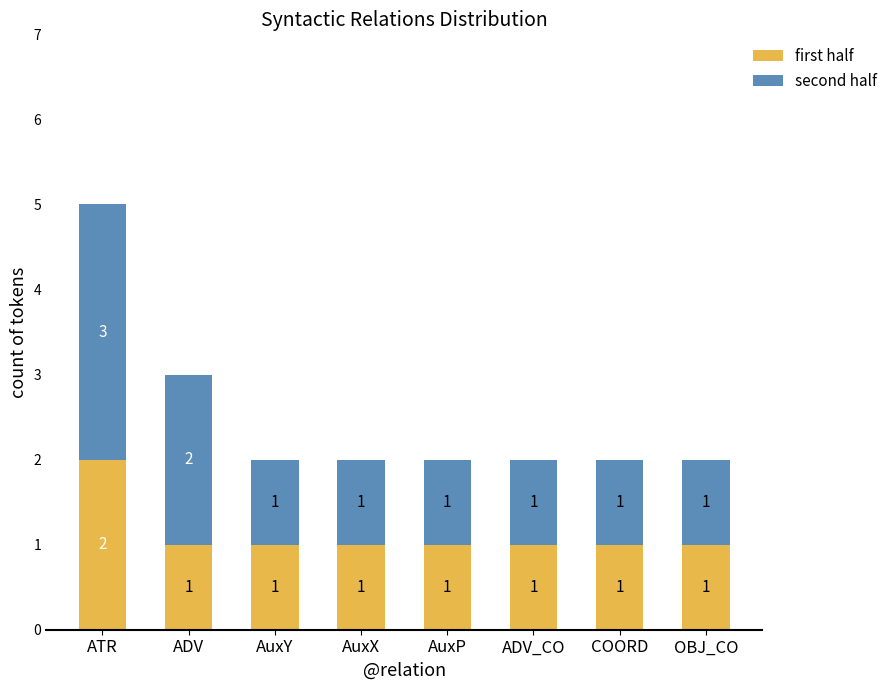

At which label does first half reach its peak?

ATR